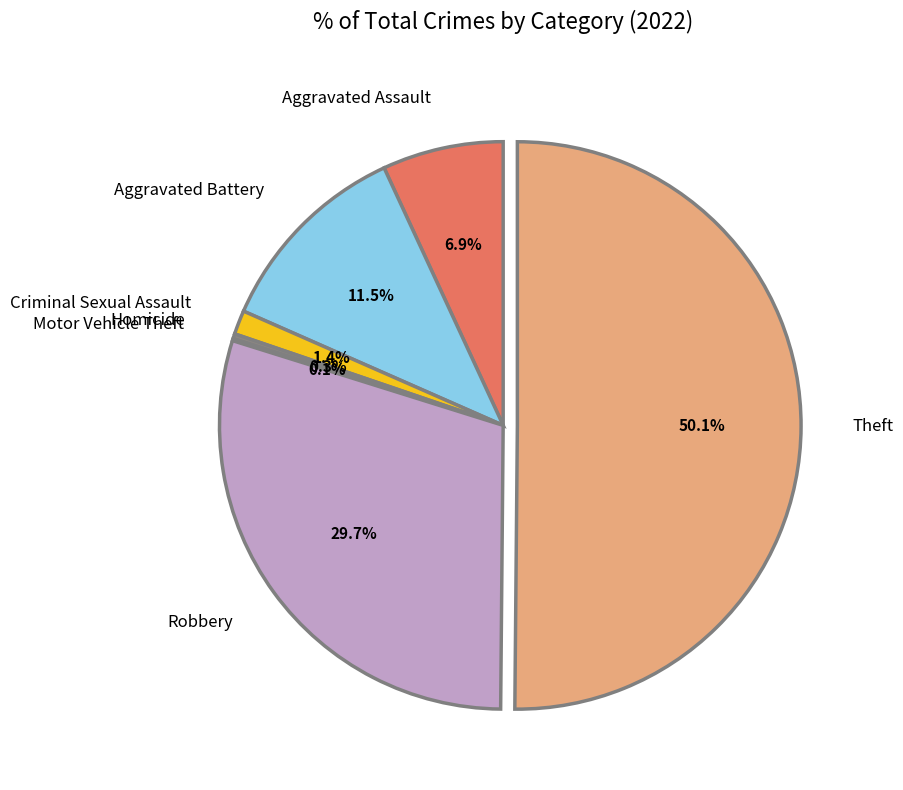

What is the total percentage of Theft and Criminal Sexual Assault?

51.5%